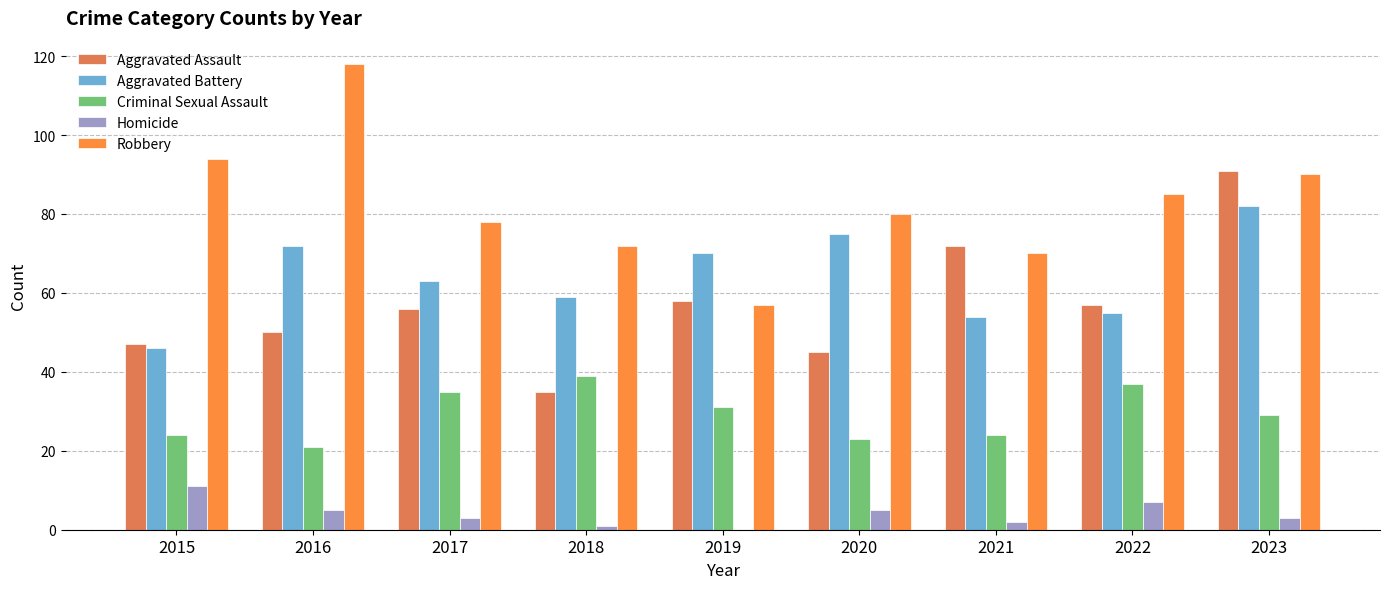

Reading left to right, what are all the values shown in this chart?

Aggravated Assault: 2015=47	2016=50	2017=56	2018=35	2019=58	2020=45	2021=72	2022=57	2023=91
Aggravated Battery: 2015=46	2016=72	2017=63	2018=59	2019=70	2020=75	2021=54	2022=55	2023=82
Criminal Sexual Assault: 2015=24	2016=21	2017=35	2018=39	2019=31	2020=23	2021=24	2022=37	2023=29
Homicide: 2015=11	2016=5	2017=3	2018=1	2019=0	2020=5	2021=2	2022=7	2023=3
Robbery: 2015=94	2016=118	2017=78	2018=72	2019=57	2020=80	2021=70	2022=85	2023=90